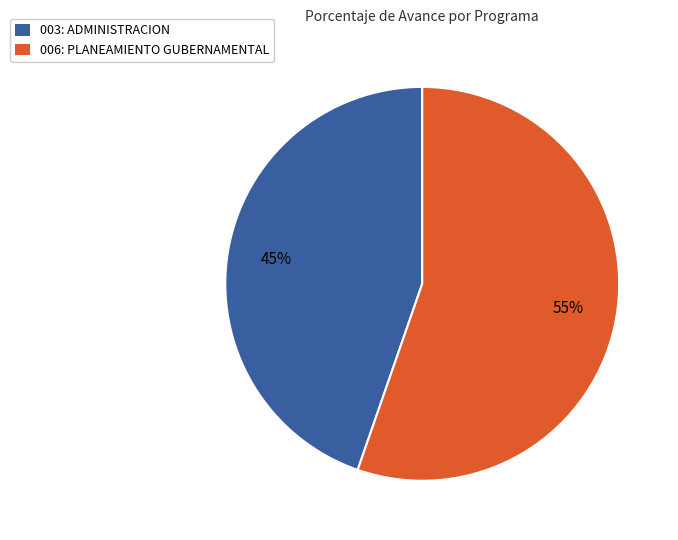

Is there a majority slice in this chart?

Yes